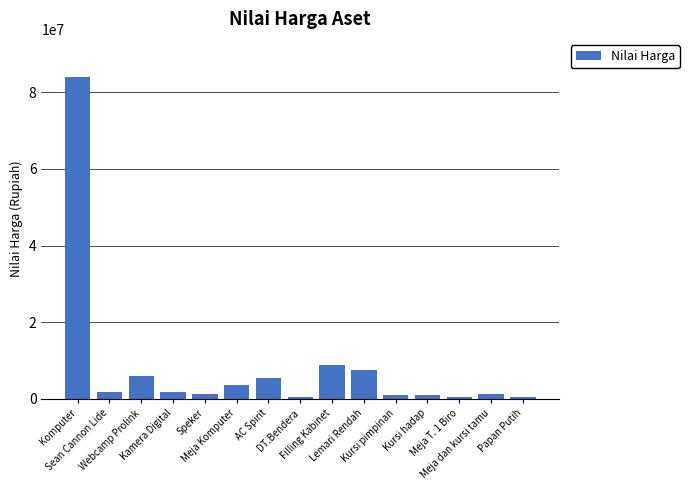

The chart shows a value of 5500000 at AC Spirit. True or false?

True